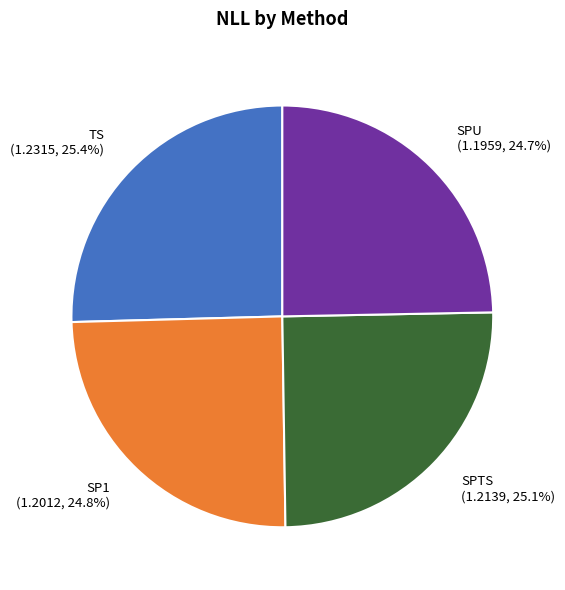

Does any single category account for the majority?

No